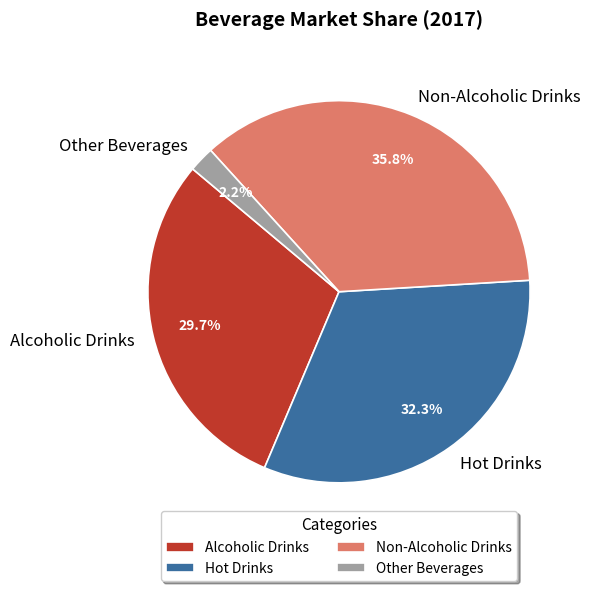

What percentage is the Hot Drinks slice, to the nearest percent?

32%